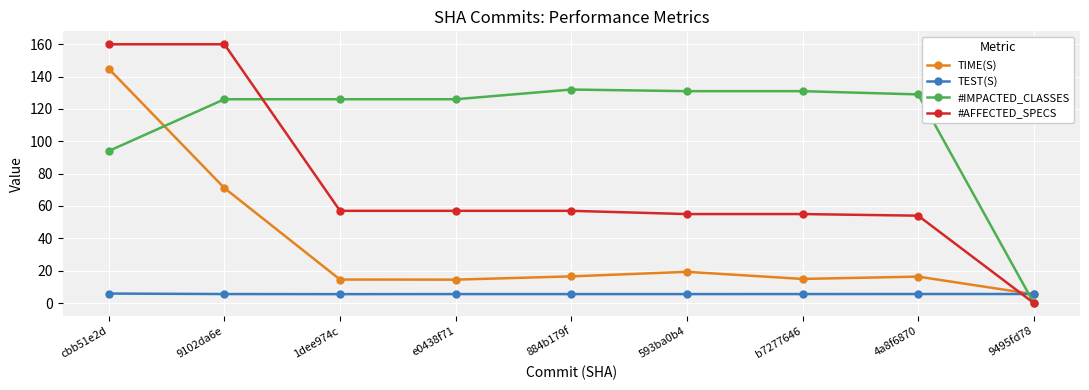

What is the total value across all series at b7277646?

206.4